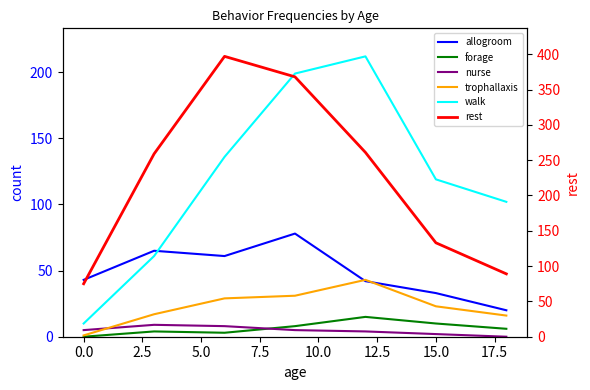

Does the chart display data point markers on the line(s)?

No